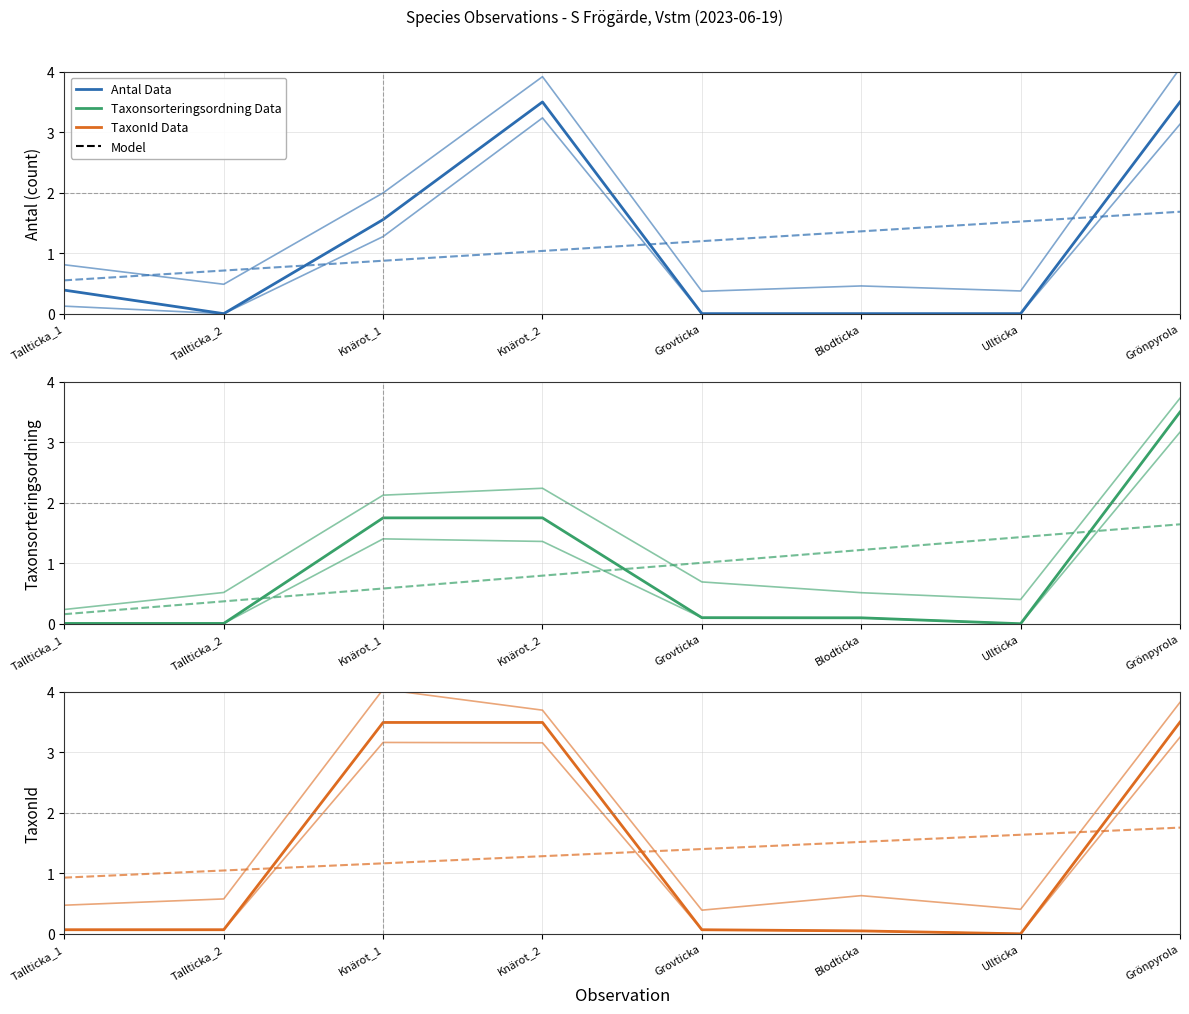

Which category has the lowest value in the TaxonId Data series?

Ullticka